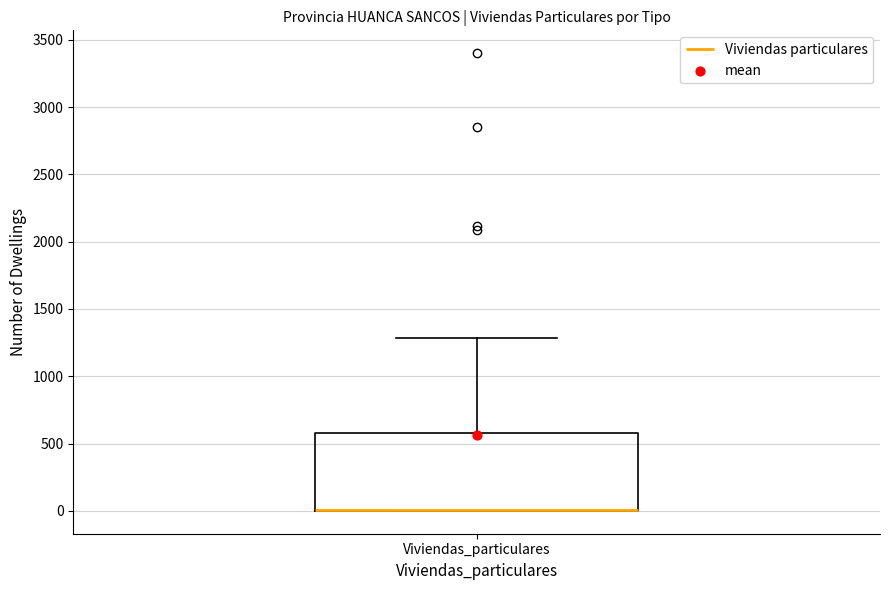

Where does the upper whisker of the box for Viviendas_particulares end on the y-axis? The values are not printed on the chart, so give them approximately, as read against the axis.

1300